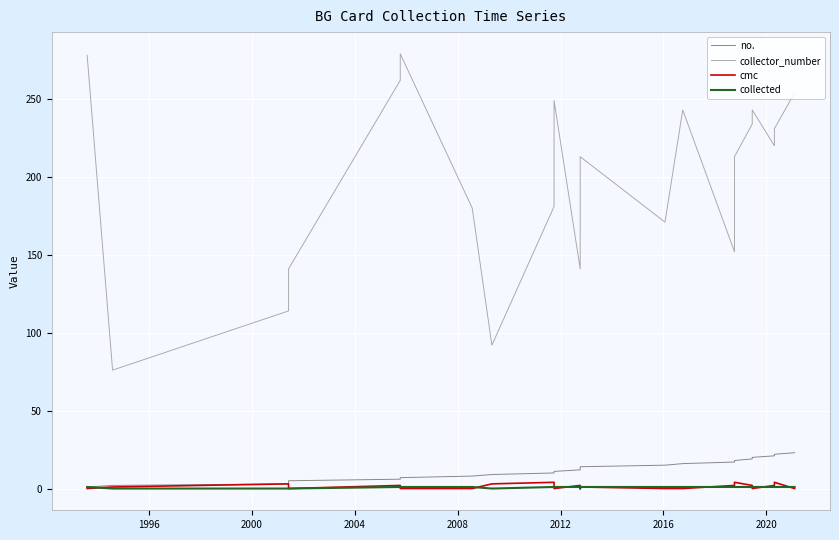

At which label is cmc closest to 2?

2012